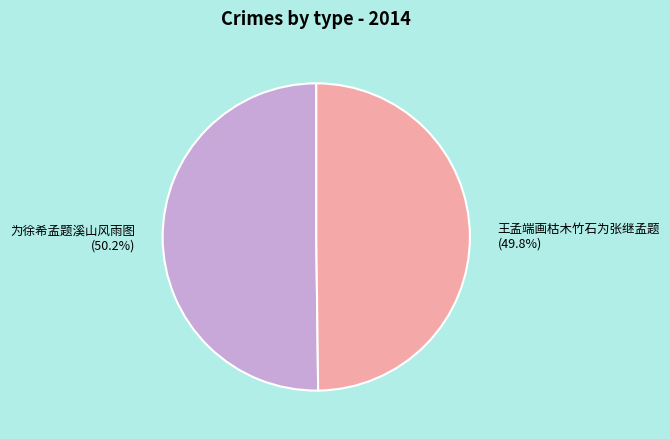

To the nearest percent, what is the average slice percentage?

50%